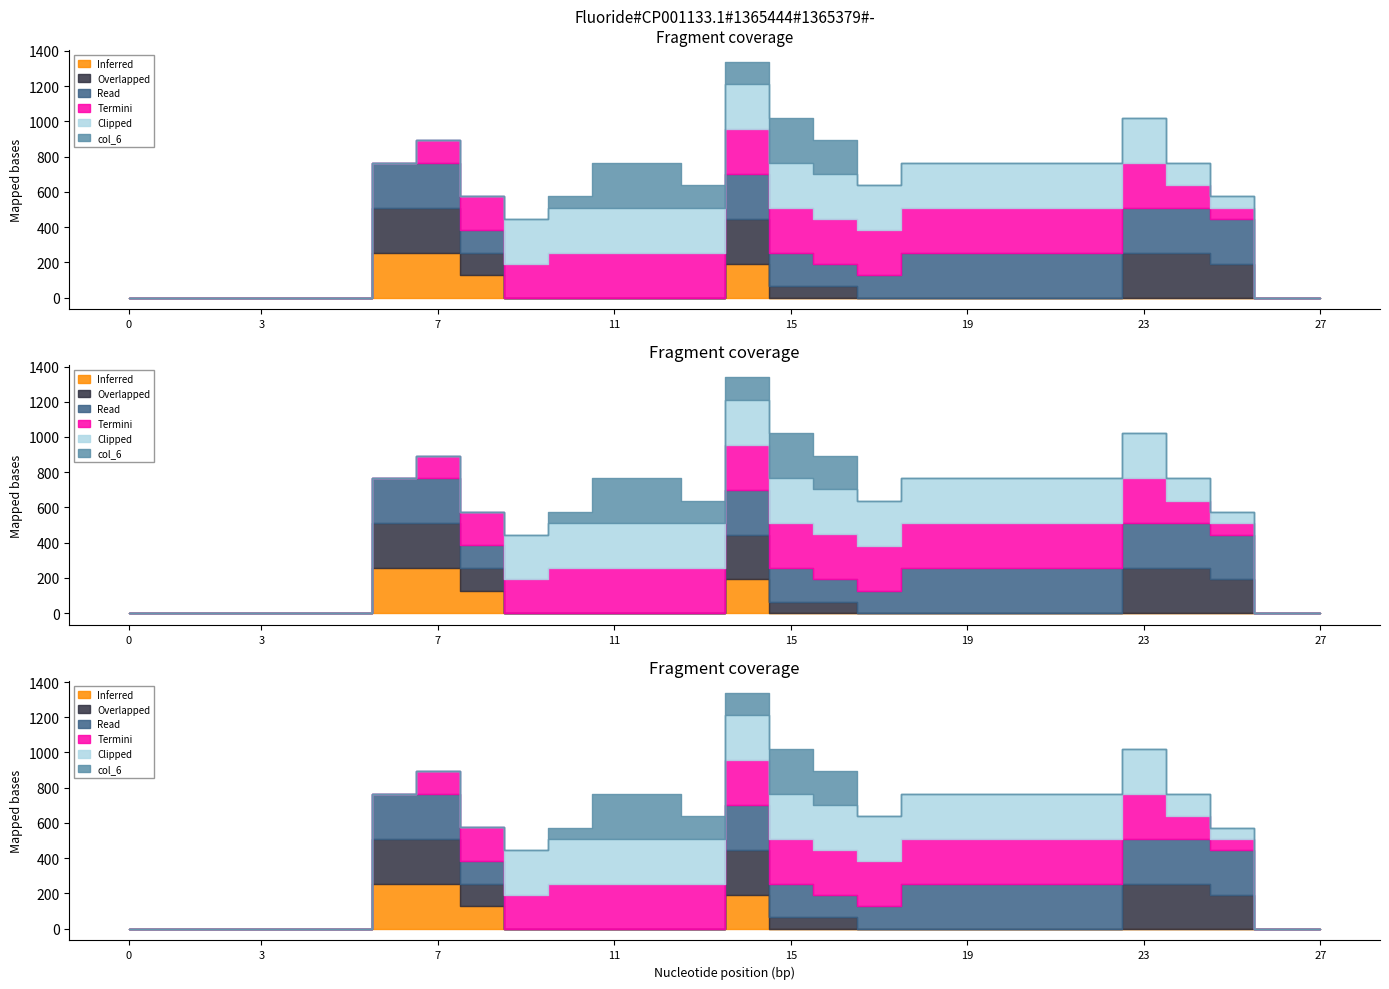

List the labels in order of Clipped value, largest first.

9, 10, 11, 12, 13, 14, 15, 16, 17, 18, 19, 20, 21, 22, 23, 24, 25, 0, 1, 2, 3, 4, 5, 6, 7, 8, 26, 27